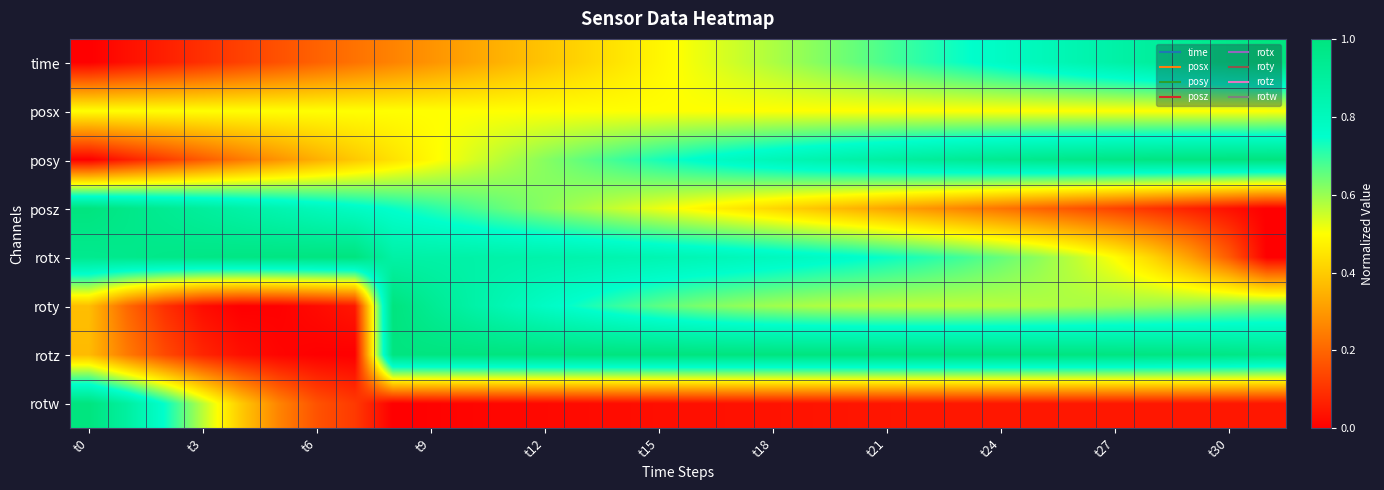

How many distinct data groups are displayed?

8